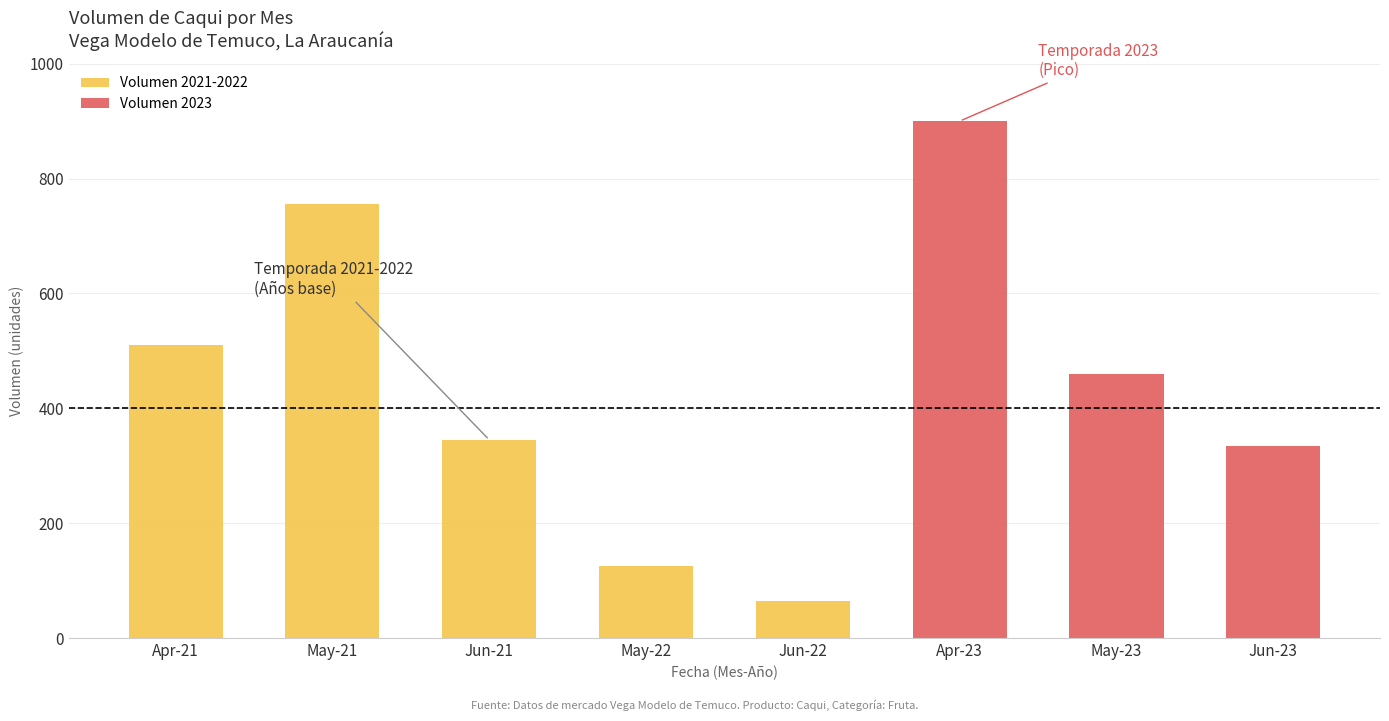

How many series are shown in this chart?

2